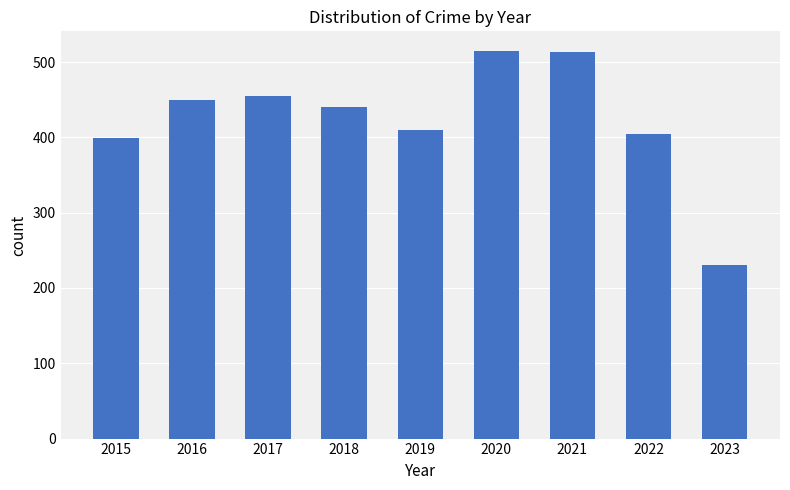

What is the value of the 9th bar from the left?

230